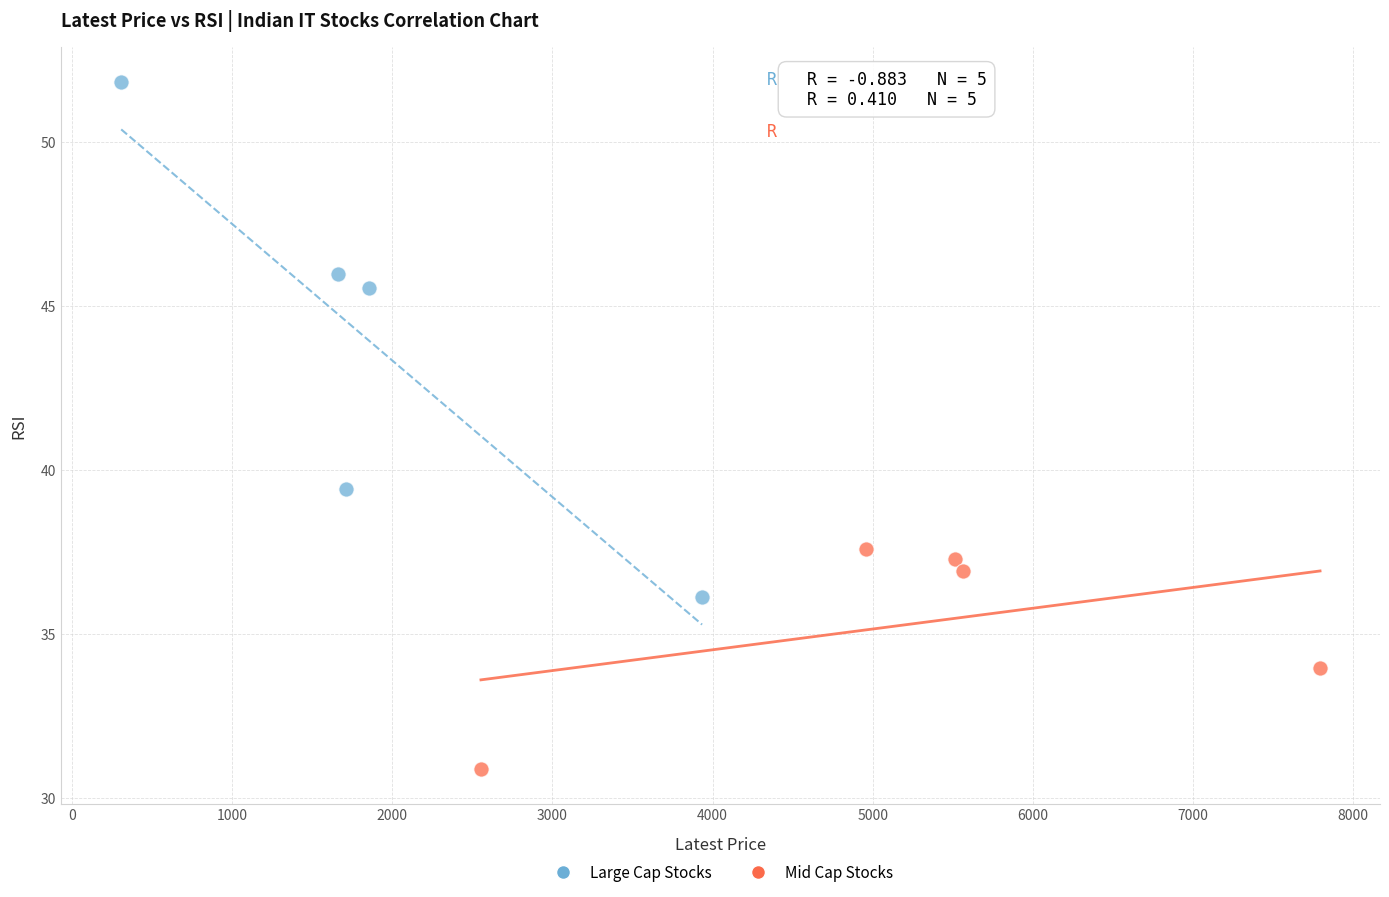

Which series contains the highest Y value?

Large Cap Stocks